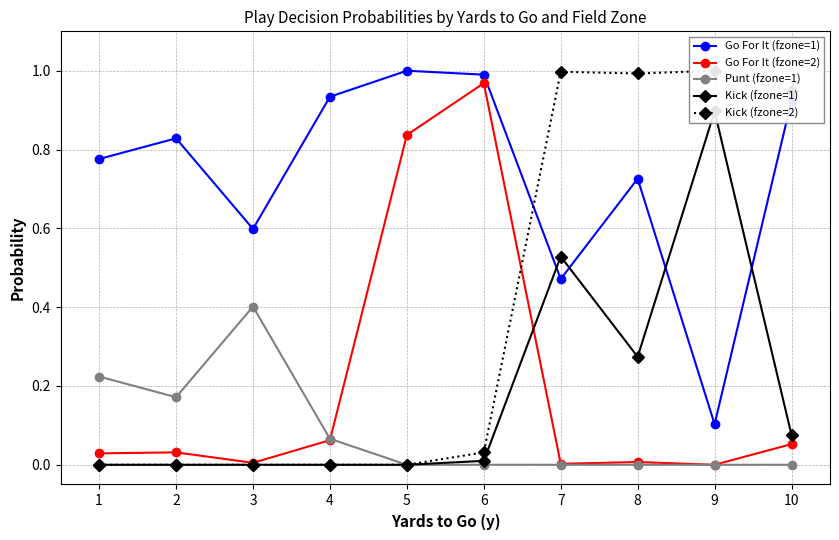

In Kick (fzone=2), how many points are higher than both neighbors (excluding endpoints)?

2